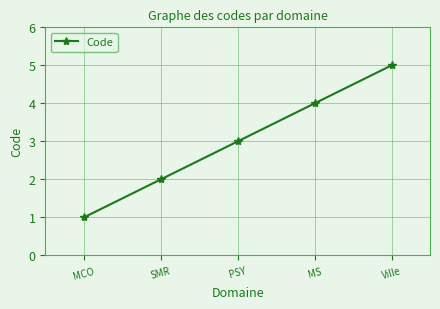

Does the chart have visible grid lines?

Yes